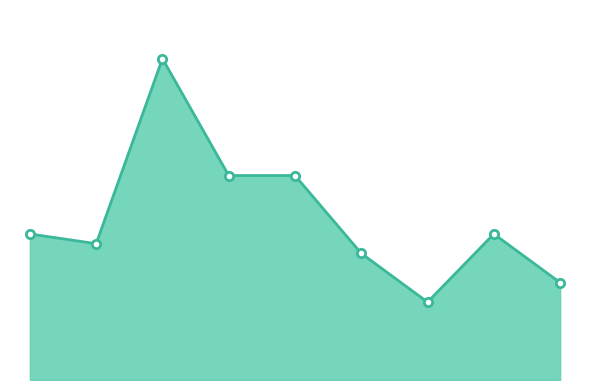

Does the chart have visible grid lines?

No